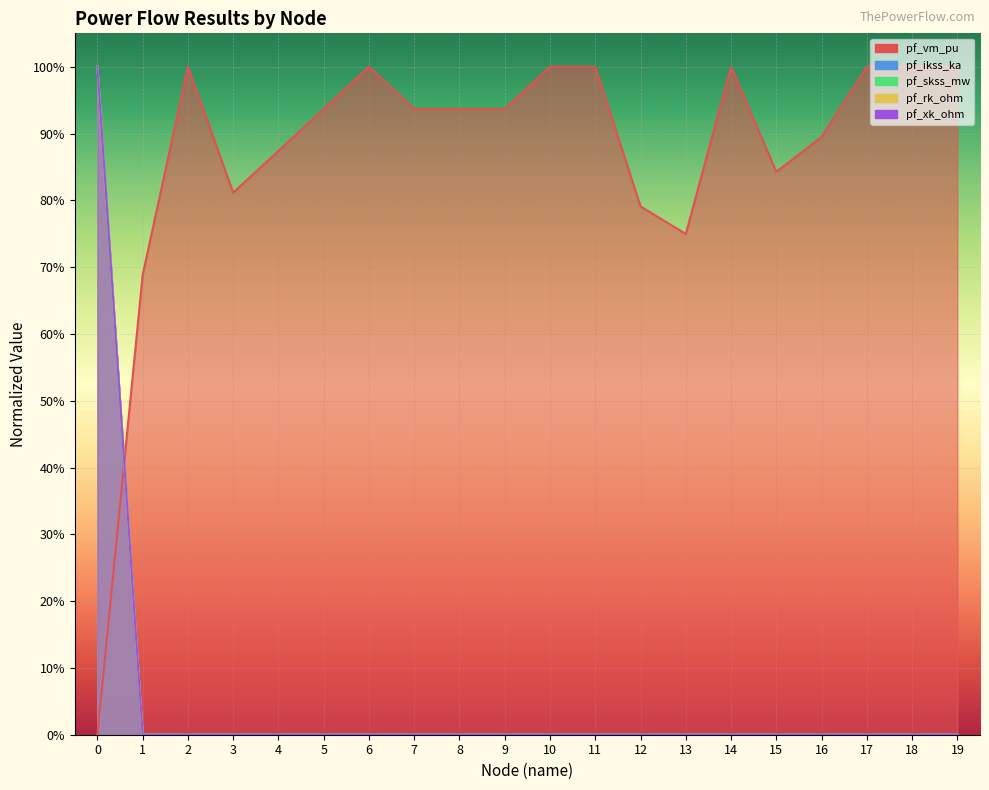

What are all the series names shown in the legend?

pf_vm_pu, pf_ikss_ka, pf_skss_mw, pf_rk_ohm, pf_xk_ohm